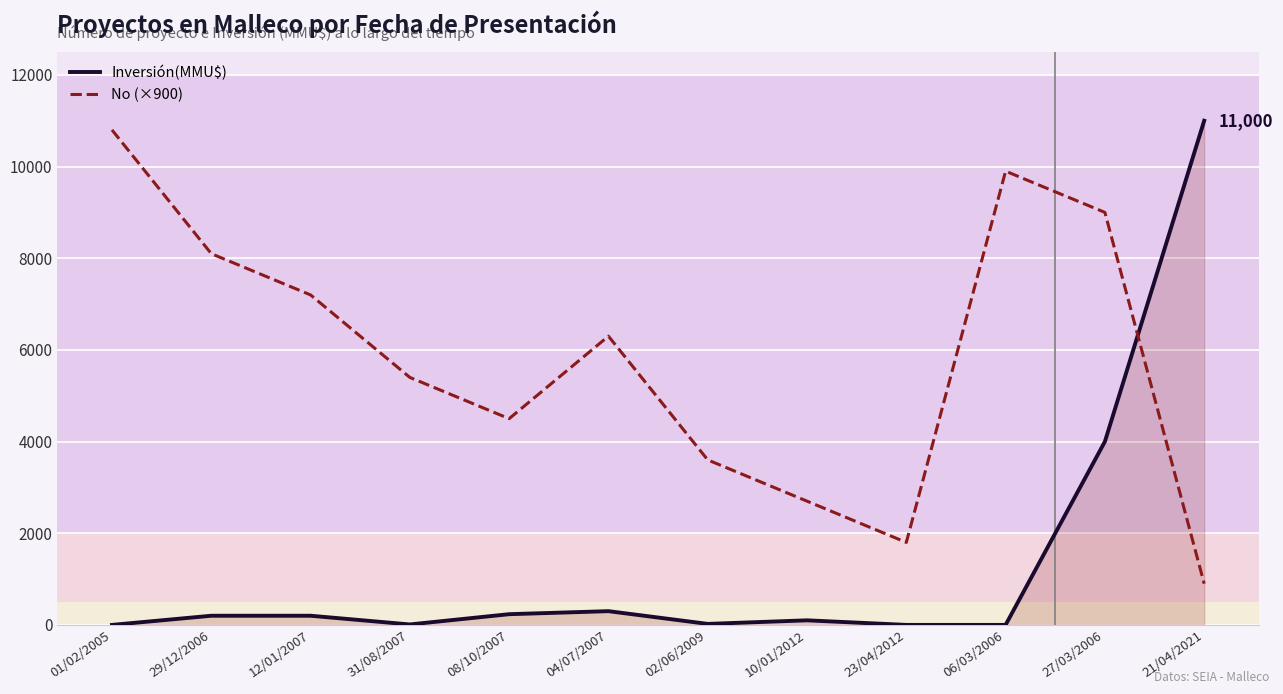

At which category is the sum across all series the highest?

27/03/2006